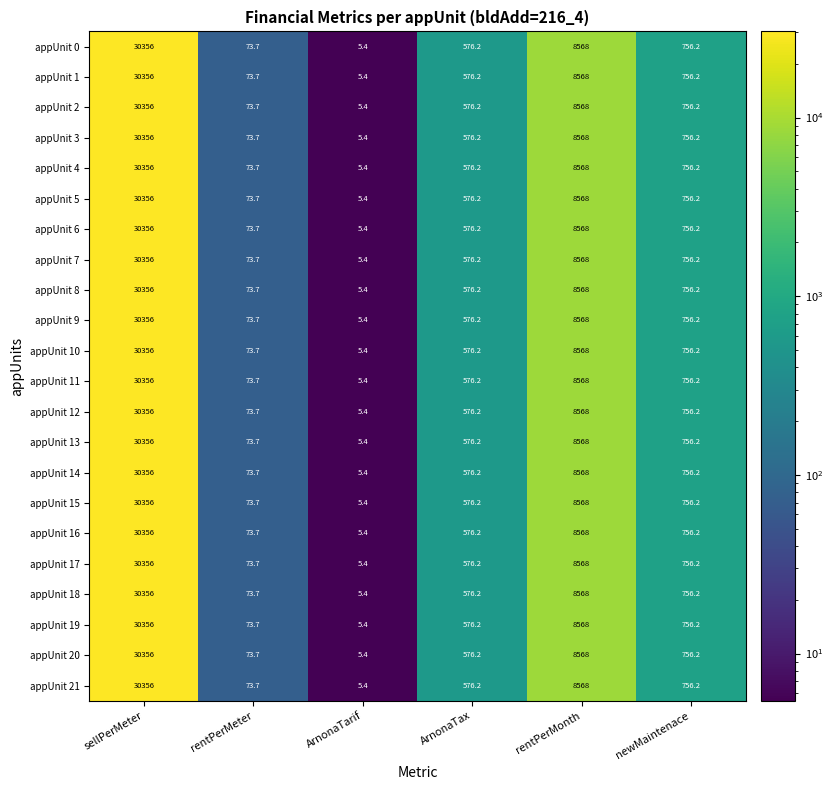

What is the difference between the maximum and minimum values in the appUnit 1 series?

30350.6